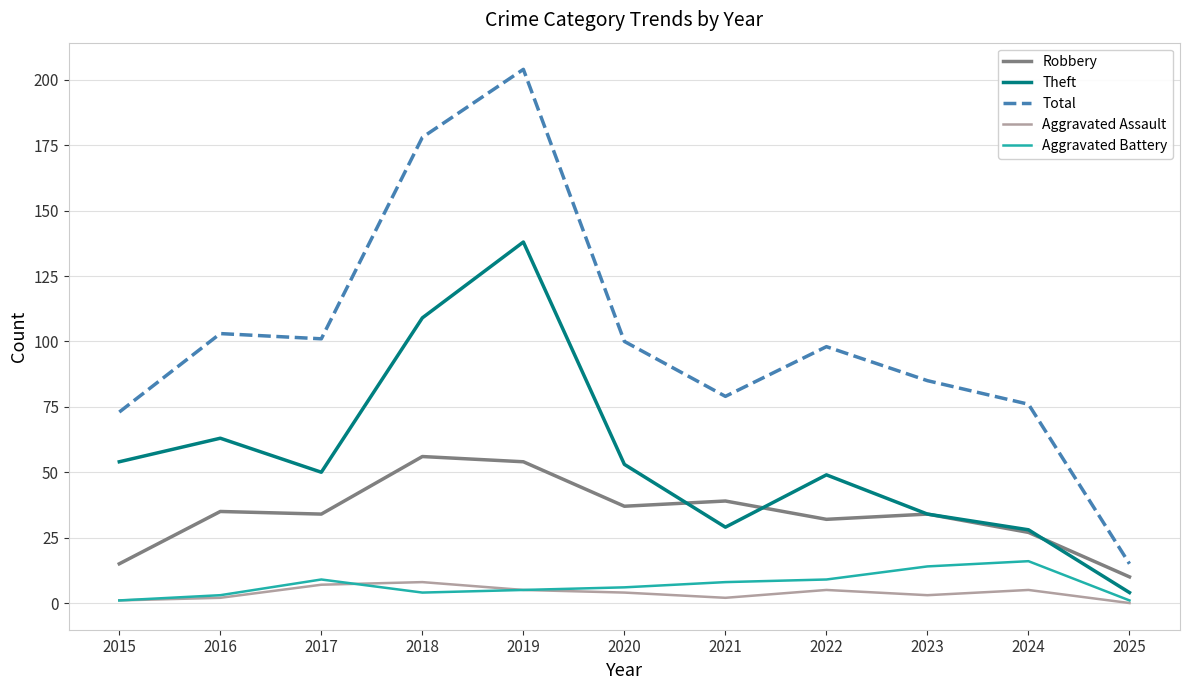

Reading left to right, what are all the values shown in this chart?

Robbery: 2015=15	2016=35	2017=34	2018=56	2019=54	2020=37	2021=39	2022=32	2023=34	2024=27	2025=10
Theft: 2015=54	2016=63	2017=50	2018=109	2019=138	2020=53	2021=29	2022=49	2023=34	2024=28	2025=4
Total: 2015=73	2016=103	2017=101	2018=178	2019=204	2020=100	2021=79	2022=98	2023=85	2024=76	2025=15
Aggravated Assault: 2015=1	2016=2	2017=7	2018=8	2019=5	2020=4	2021=2	2022=5	2023=3	2024=5	2025=0
Aggravated Battery: 2015=1	2016=3	2017=9	2018=4	2019=5	2020=6	2021=8	2022=9	2023=14	2024=16	2025=1